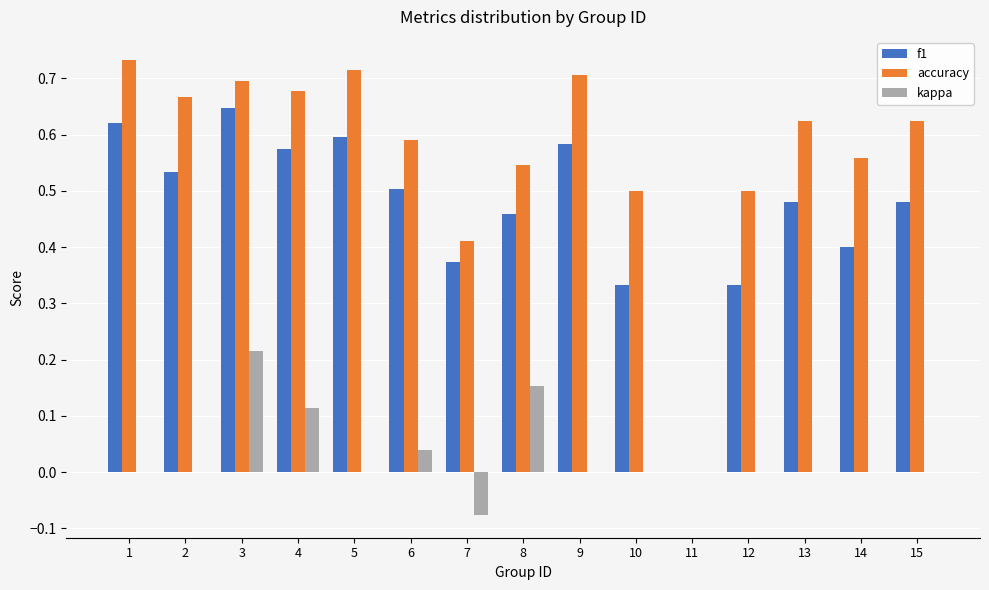

The kappa series shows 0.0 at 13. True or false?

True